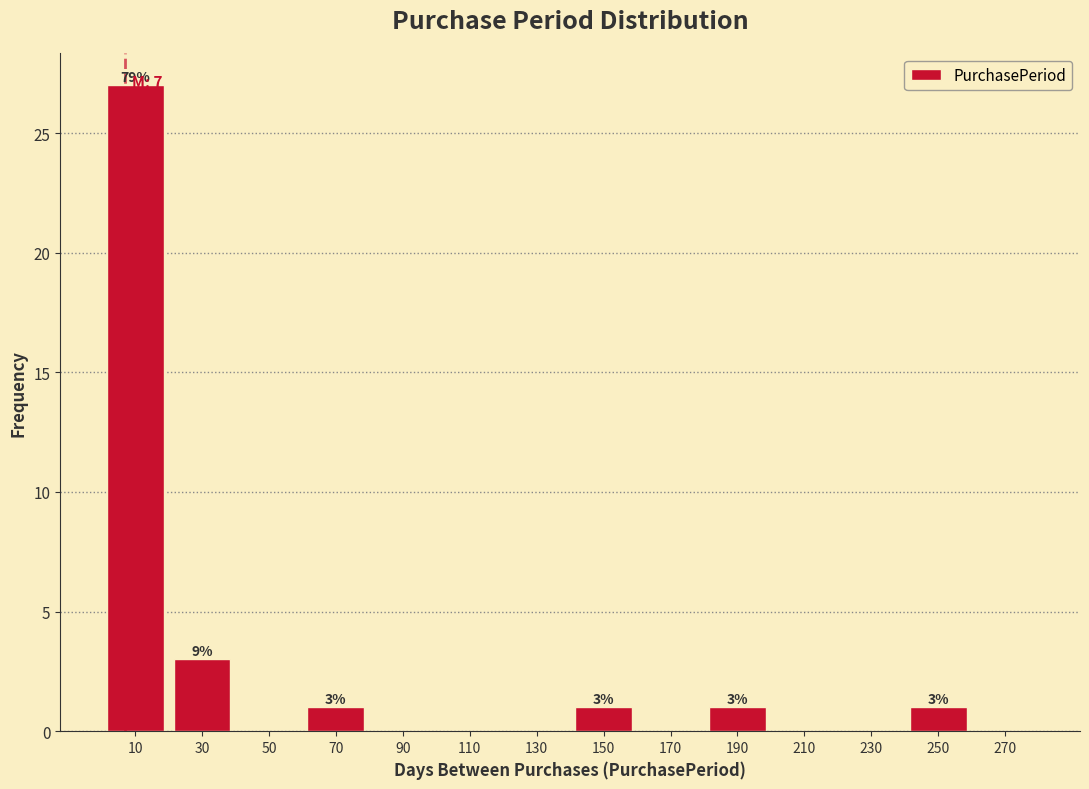

Which range on the x-axis has the tallest bar?

0 to 20